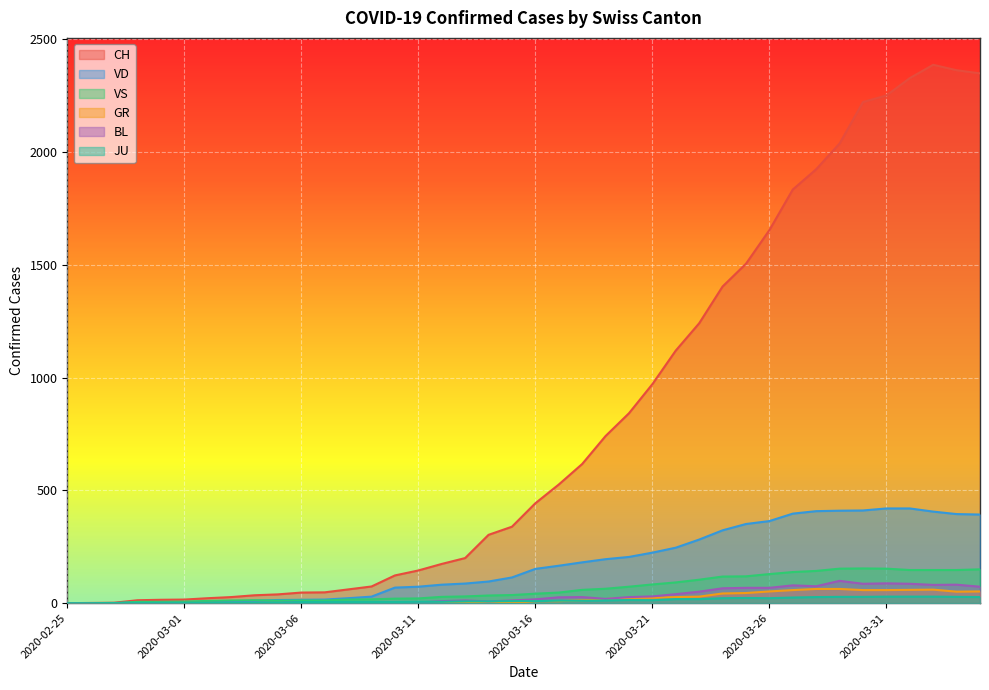

Reading right to left, extract all data points from this chart.

CH: 2020-04-04=2349	2020-04-03=2363	2020-04-02=2387	2020-04-01=2328	2020-03-31=2251	2020-03-30=2222	2020-03-29=2038	2020-03-28=1924	2020-03-27=1834	2020-03-26=1654	2020-03-25=1505	2020-03-24=1404	2020-03-23=1241	2020-03-22=1120	2020-03-21=971	2020-03-20=842	2020-03-19=741	2020-03-18=617	2020-03-17=526	2020-03-16=443	2020-03-15=339	2020-03-14=303	2020-03-13=200	2020-03-12=174	2020-03-11=145	2020-03-10=123	2020-03-09=74	2020-03-08=61	2020-03-07=48	2020-03-06=47	2020-03-05=39	2020-03-04=35	2020-03-03=27	2020-03-02=22	2020-03-01=16	2020-02-29=15	2020-02-28=13	2020-02-27=2	2020-02-26=1	2020-02-25=0
VD: 2020-04-04=393	2020-04-03=395	2020-04-02=406	2020-04-01=420	2020-03-31=420	2020-03-30=411	2020-03-29=410	2020-03-28=408	2020-03-27=397	2020-03-26=364	2020-03-25=351	2020-03-24=323	2020-03-23=282	2020-03-22=246	2020-03-21=224	2020-03-20=205	2020-03-19=195	2020-03-18=181	2020-03-17=166	2020-03-16=152	2020-03-15=114	2020-03-14=96	2020-03-13=87	2020-03-12=82	2020-03-11=73	2020-03-10=69	2020-03-09=29	2020-03-08=22	2020-03-07=16	2020-03-06=15	2020-03-05=14	2020-03-04=11	2020-03-03=8	2020-03-02=6	2020-03-01=4	2020-02-29=4	2020-02-28=4	2020-02-27=0	2020-02-26=0	2020-02-25=0
VS: 2020-04-04=150	2020-04-03=147	2020-04-02=147	2020-04-01=147	2020-03-31=153	2020-03-30=154	2020-03-29=153	2020-03-28=143	2020-03-27=138	2020-03-26=129	2020-03-25=119	2020-03-24=118	2020-03-23=104	2020-03-22=92	2020-03-21=83	2020-03-20=73	2020-03-19=64	2020-03-18=59	2020-03-17=47	2020-03-16=42	2020-03-15=36	2020-03-14=34	2020-03-13=30	2020-03-12=28	2020-03-11=21	2020-03-10=20	2020-03-09=17	2020-03-08=16	2020-03-07=12	2020-03-06=12	2020-03-05=11	2020-03-04=13	2020-03-03=12	2020-03-02=10	2020-03-01=7	2020-02-29=6	2020-02-28=6	2020-02-27=0	2020-02-26=0	2020-02-25=0
GR: 2020-04-04=52	2020-04-03=51	2020-04-02=60	2020-04-01=59	2020-03-31=58	2020-03-30=58	2020-03-29=63	2020-03-28=63	2020-03-27=58	2020-03-26=52	2020-03-25=45	2020-03-24=43	2020-03-23=29	2020-03-22=27	2020-03-21=24	2020-03-20=24	2020-03-19=18	2020-03-18=13	2020-03-17=9	2020-03-16=9	2020-03-15=0	2020-03-14=6	2020-03-13=0	2020-03-12=0	2020-03-11=0	2020-03-10=0	2020-03-09=0	2020-03-08=0	2020-03-07=0	2020-03-06=0	2020-03-05=0	2020-03-04=0	2020-03-03=0	2020-03-02=0	2020-03-01=0	2020-02-29=0	2020-02-28=0	2020-02-27=0	2020-02-26=0	2020-02-25=0
BL: 2020-04-04=73	2020-04-03=82	2020-04-02=81	2020-04-01=86	2020-03-31=88	2020-03-30=86	2020-03-29=99	2020-03-28=75	2020-03-27=79	2020-03-26=68	2020-03-25=68	2020-03-24=66	2020-03-23=51	2020-03-22=40	2020-03-21=30	2020-03-20=27	2020-03-19=19	2020-03-18=27	2020-03-17=26	2020-03-16=17	2020-03-15=12	2020-03-14=8	2020-03-13=12	2020-03-12=9	2020-03-11=3	2020-03-10=5	2020-03-09=4	2020-03-08=4	2020-03-07=4	2020-03-06=4	2020-03-05=1	2020-03-04=1	2020-03-03=1	2020-03-02=1	2020-03-01=1	2020-02-29=1	2020-02-28=0	2020-02-27=0	2020-02-26=0	2020-02-25=0
JU: 2020-04-04=27	2020-04-03=28	2020-04-02=29	2020-04-01=29	2020-03-31=29	2020-03-30=28	2020-03-29=28	2020-03-28=27	2020-03-27=25	2020-03-26=22	2020-03-25=23	2020-03-24=22	2020-03-23=18	2020-03-22=18	2020-03-21=13	2020-03-20=14	2020-03-19=12	2020-03-18=11	2020-03-17=11	2020-03-16=9	2020-03-15=9	2020-03-14=8	2020-03-13=8	2020-03-12=6	2020-03-11=6	2020-03-10=5	2020-03-09=5	2020-03-08=5	2020-03-07=5	2020-03-06=5	2020-03-05=2	2020-03-04=1	2020-03-03=1	2020-03-02=1	2020-03-01=1	2020-02-29=1	2020-02-28=1	2020-02-27=1	2020-02-26=0	2020-02-25=0